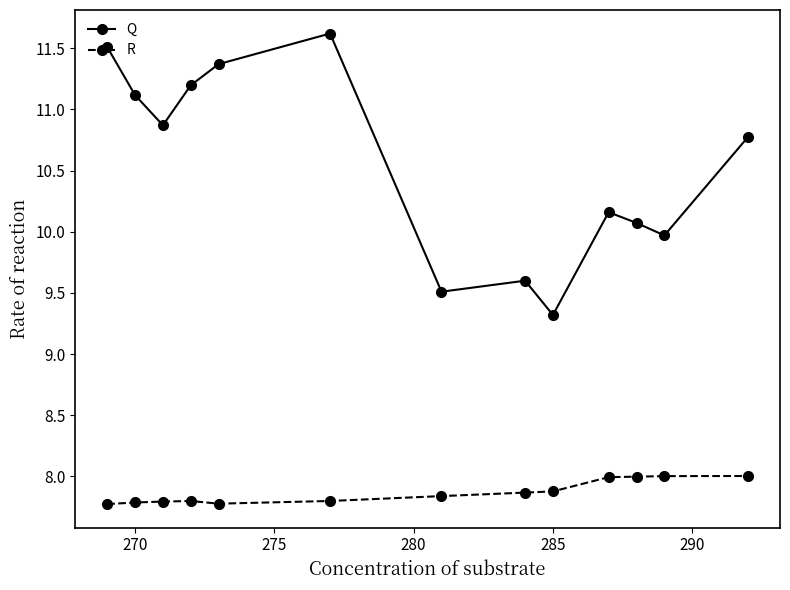

True or false: Q has more than 1 points higher than both neighbors.

True